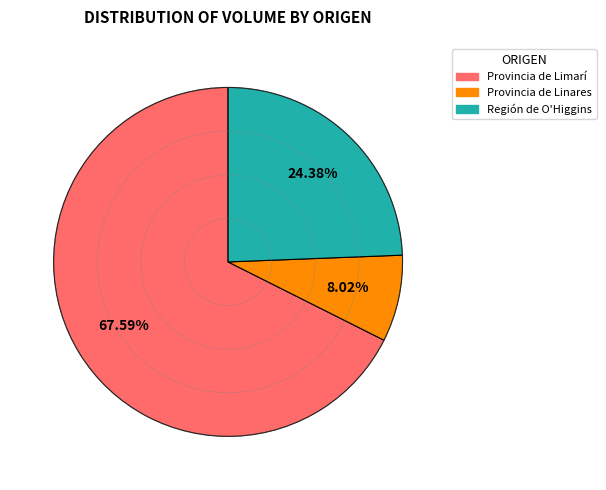

Rank the categories by value from highest to lowest.

Provincia de Limarí, Región de O'Higgins, Provincia de Linares